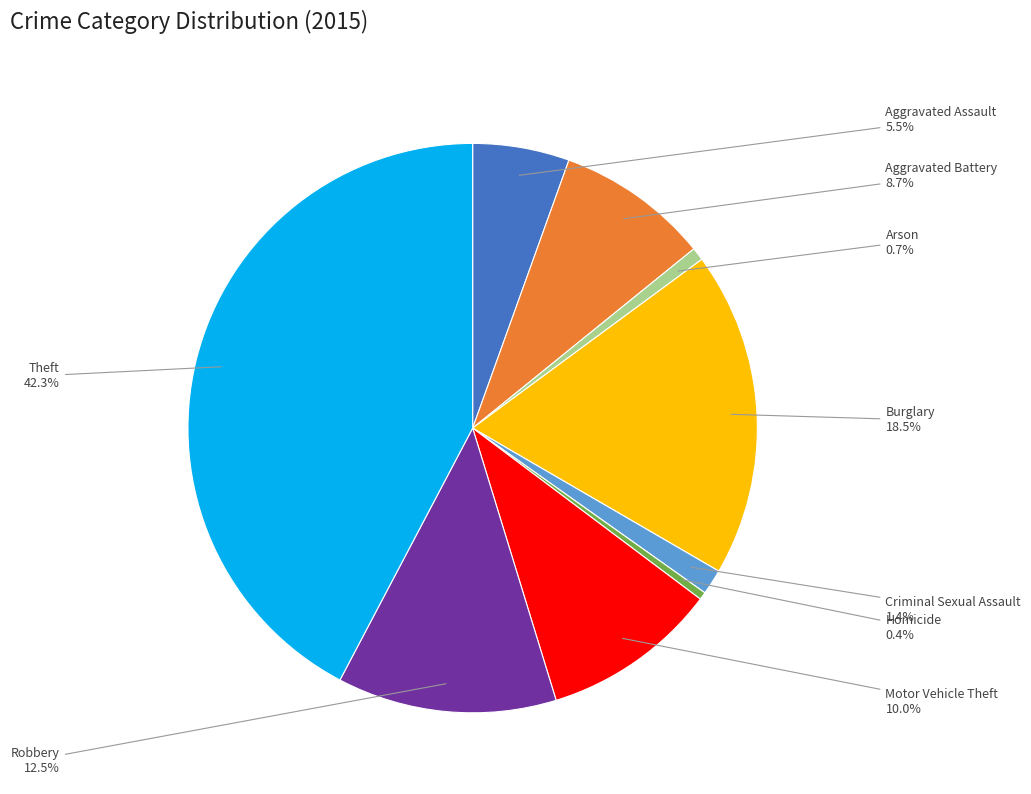

Which slice is the largest?

Theft